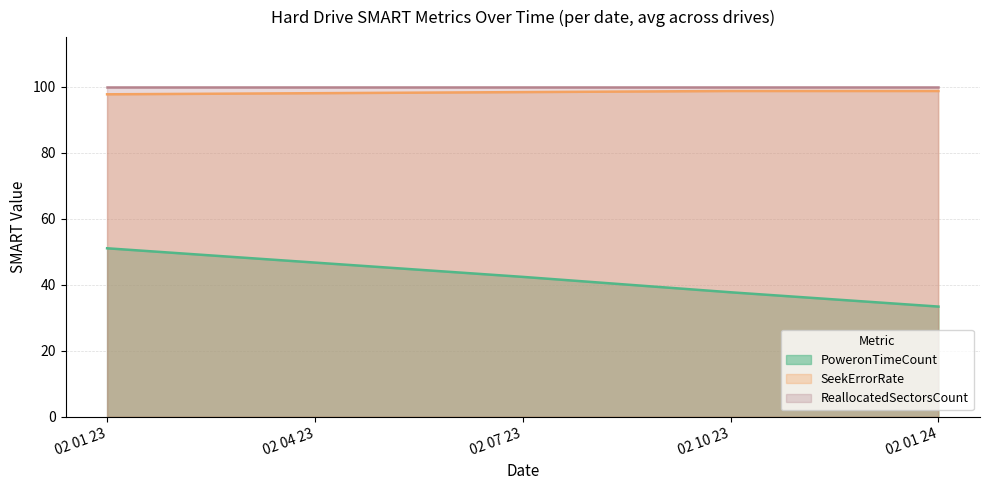

True or false: SeekErrorRate and PoweronTimeCount intersect in this chart.

False